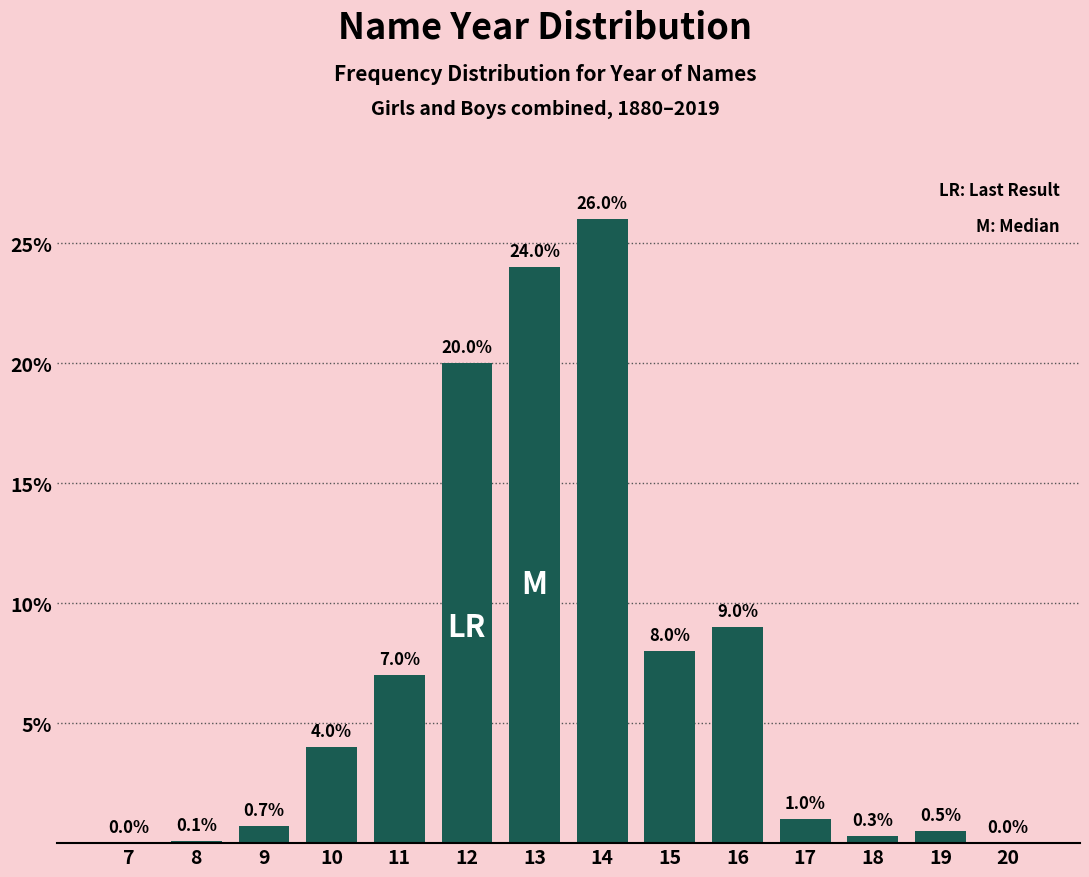

Reading left to right, list all the values displayed in this chart.

7=0.0	8=0.1	9=0.7	10=4.0	11=7.0	12=20.0	13=24.0	14=26.0	15=8.0	16=9.0	17=1.0	18=0.3	19=0.5	20=0.0